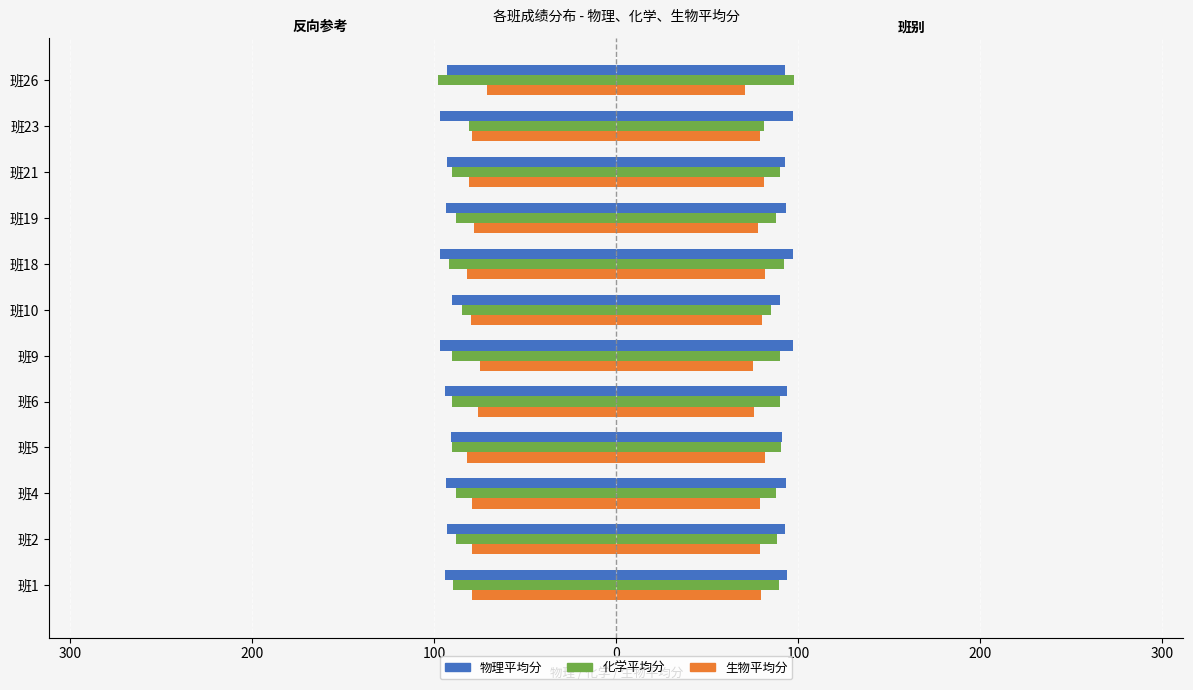

How many data points in 物理平均分 are less than -93?

7